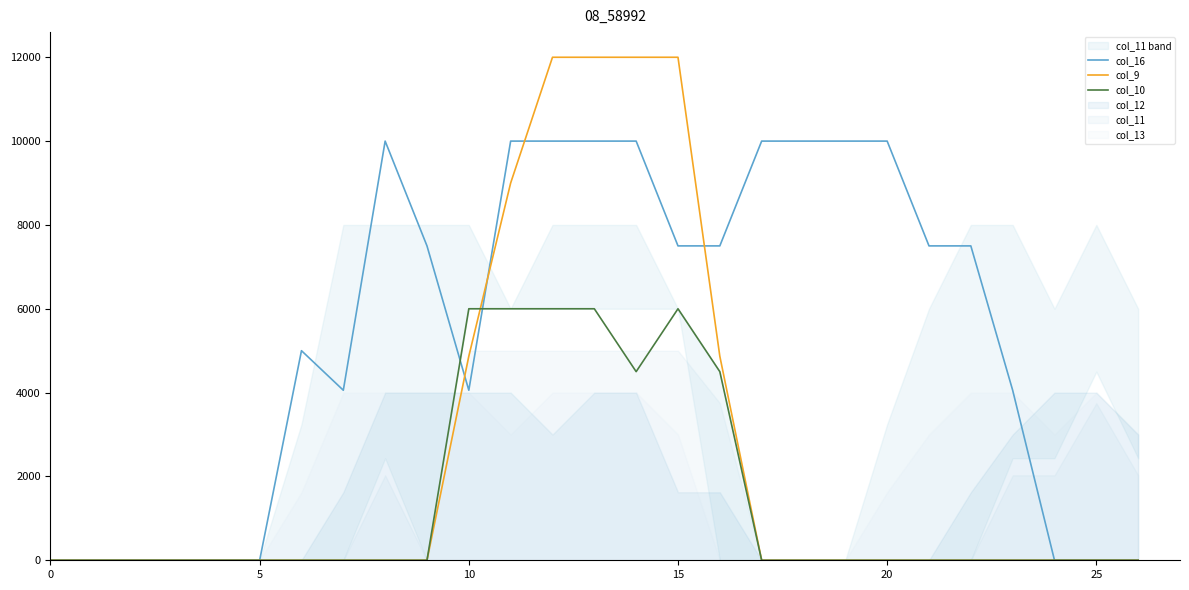

How many times do col_9 and col_16 cross each other?

4